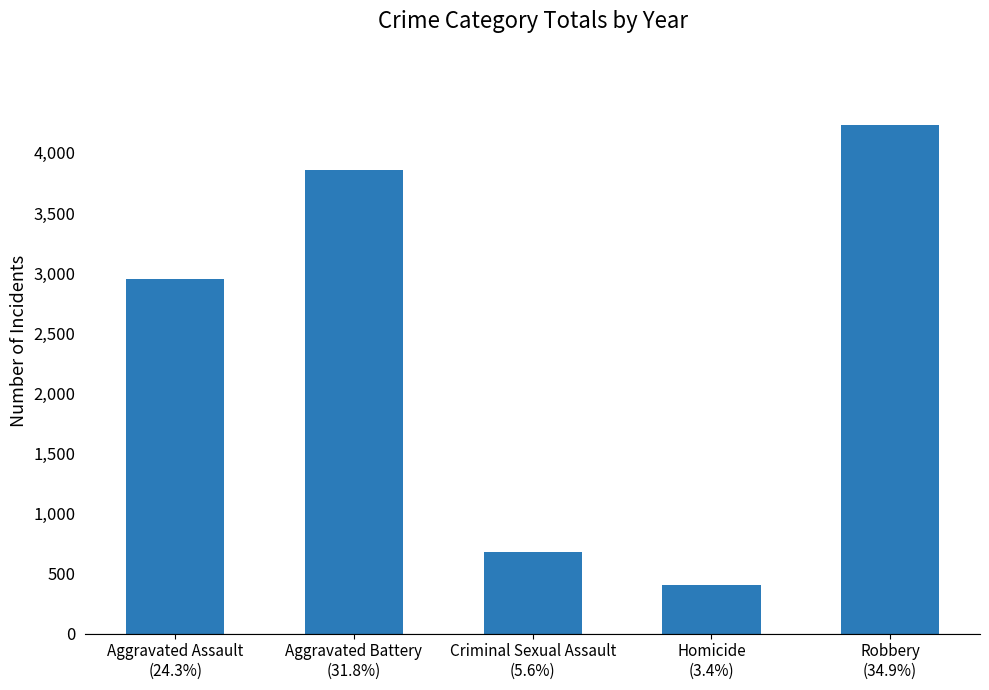

What is the change in value from Aggravated Assault
(24.3%) to Homicide
(3.4%)?

-2541